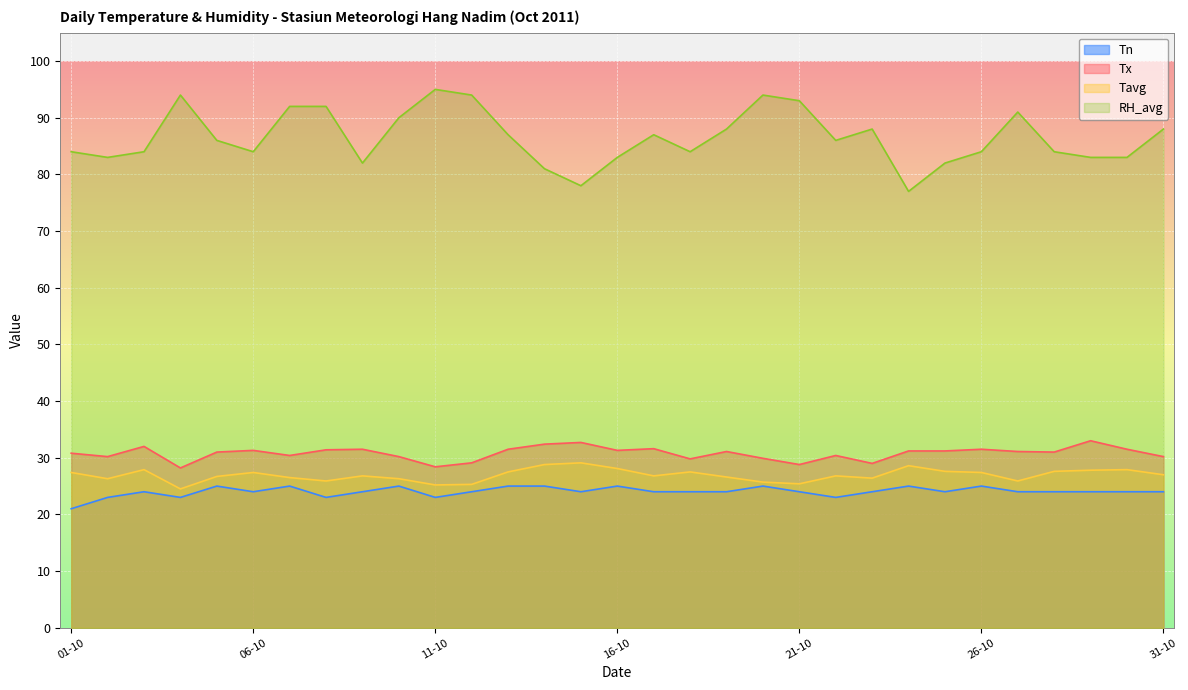

What value does the RH_avg series have at 08-10?

92.0